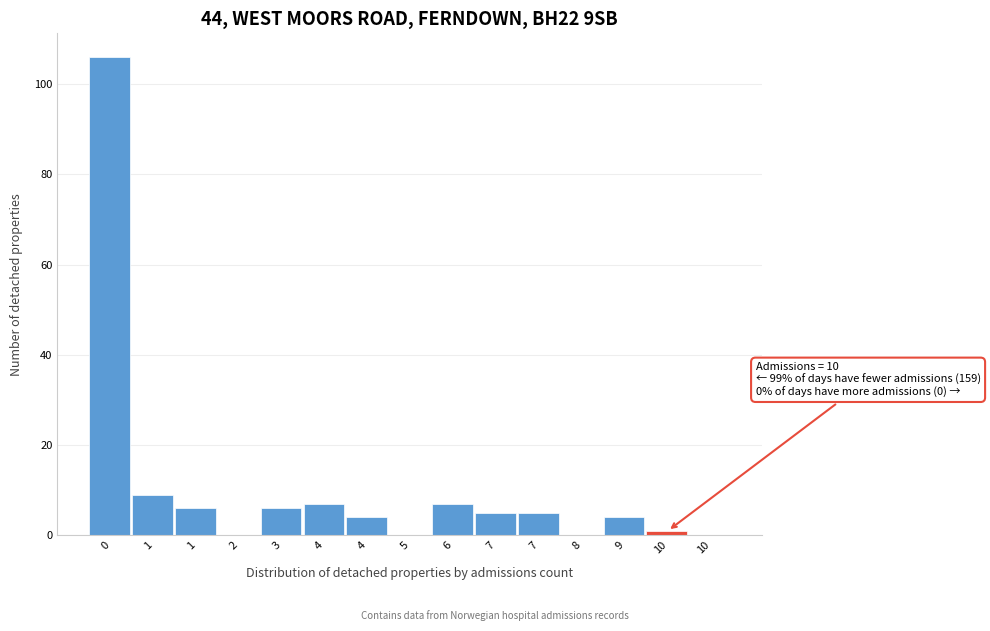

How many data points does each series have?

15